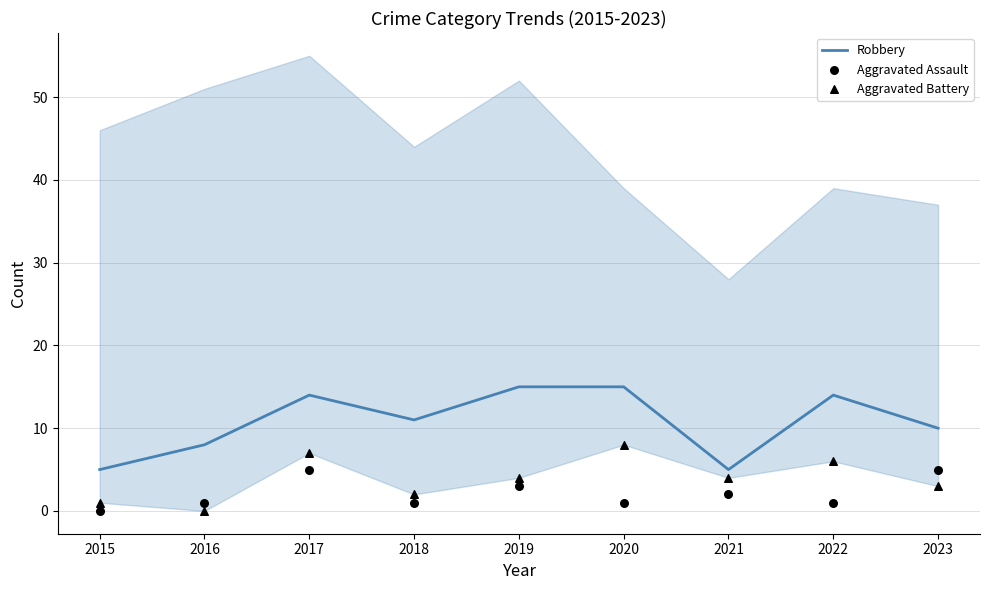

Which series contains the highest Y value?

Robbery